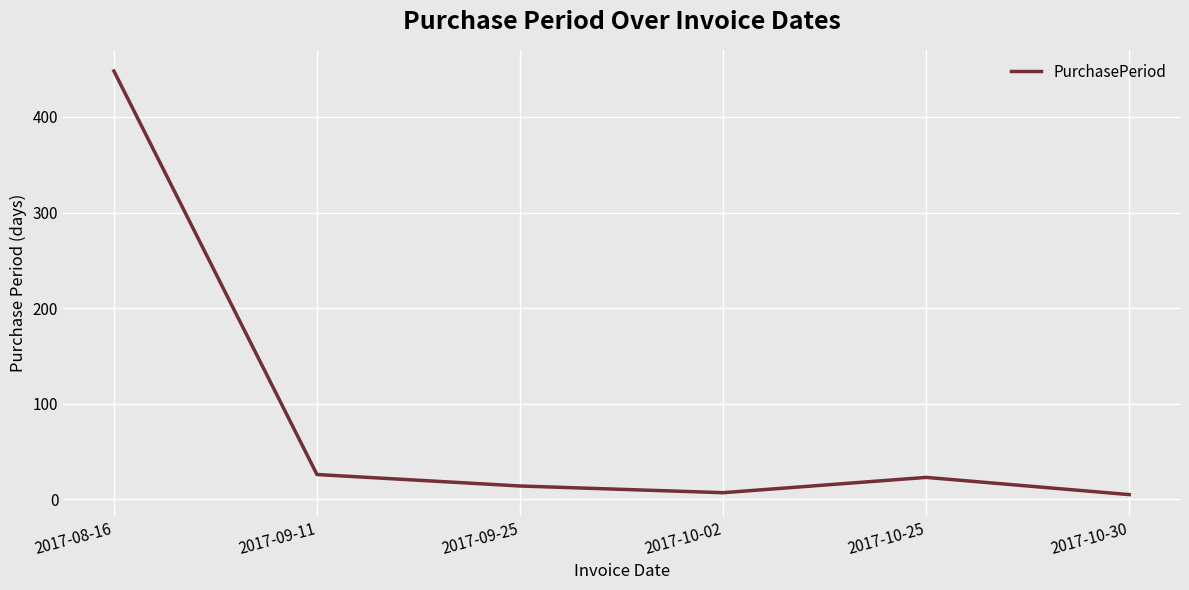

Where is the first local minimum?

2017-10-02